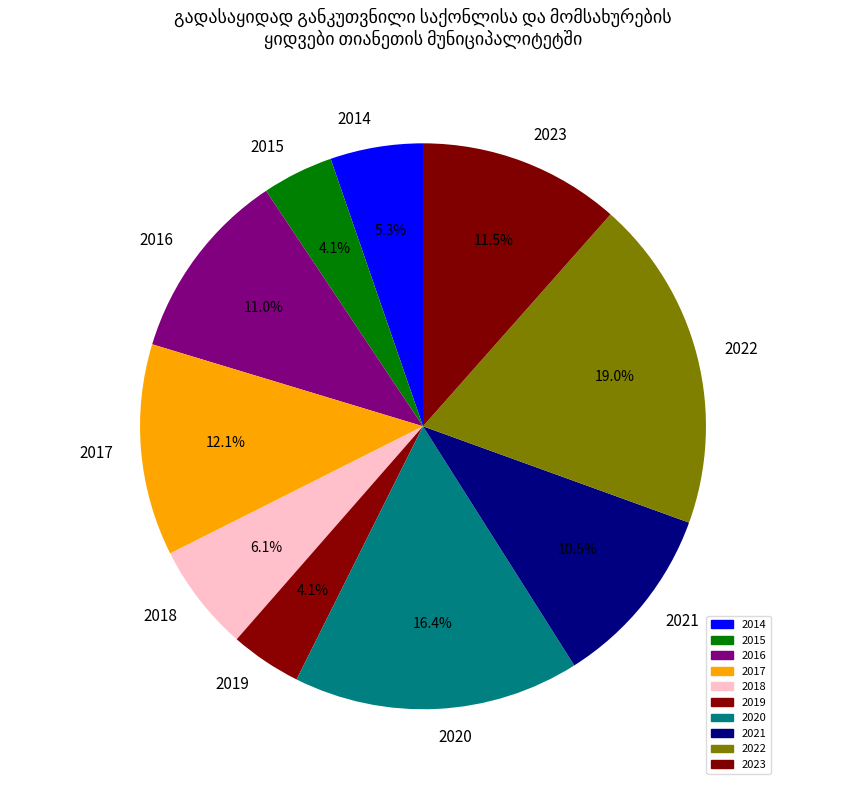

Which has a higher value, 2015 or 2023?

2023